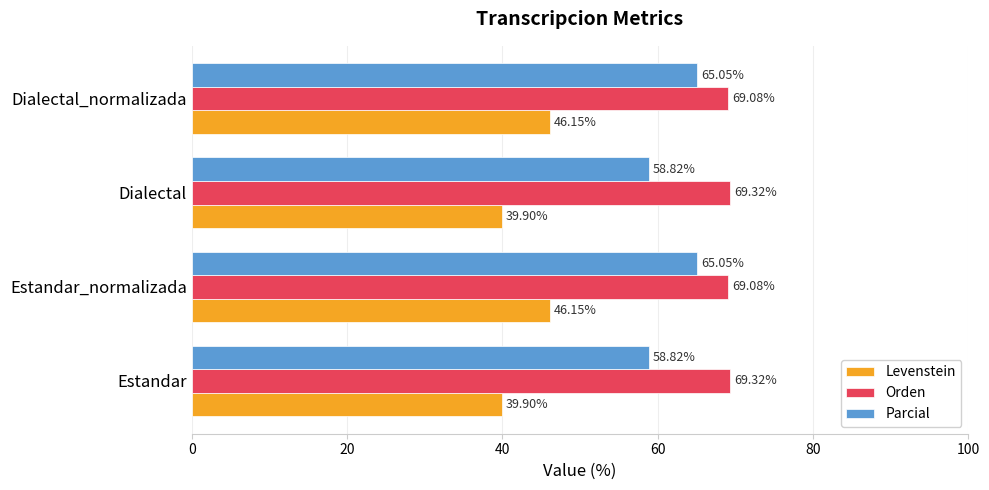

What is the spread (max minus min) of values at Dialectal_normalizada?

22.9